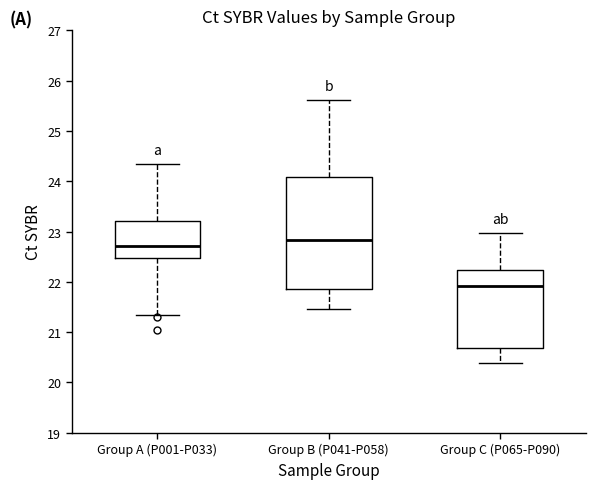

Where is the lower edge of the box for Group C (P065-P090) on the y-axis? The values are not printed on the chart, so give them approximately, as read against the axis.

20.7